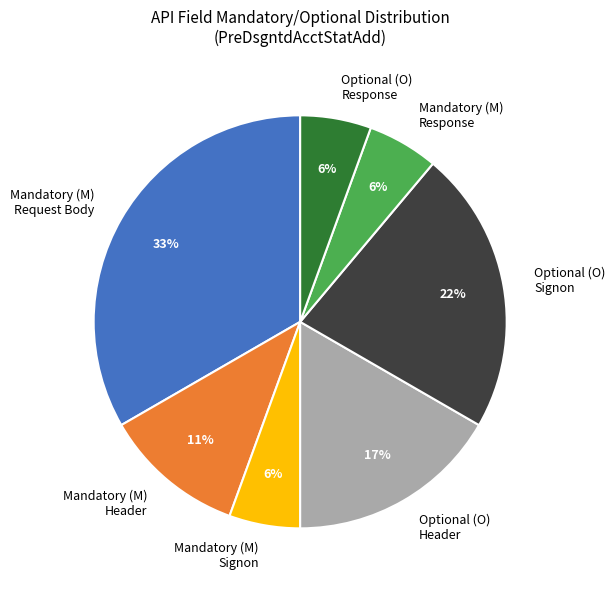

Is the sum of Optional (O) Signon and Mandatory (M) Signon greater than half?

No